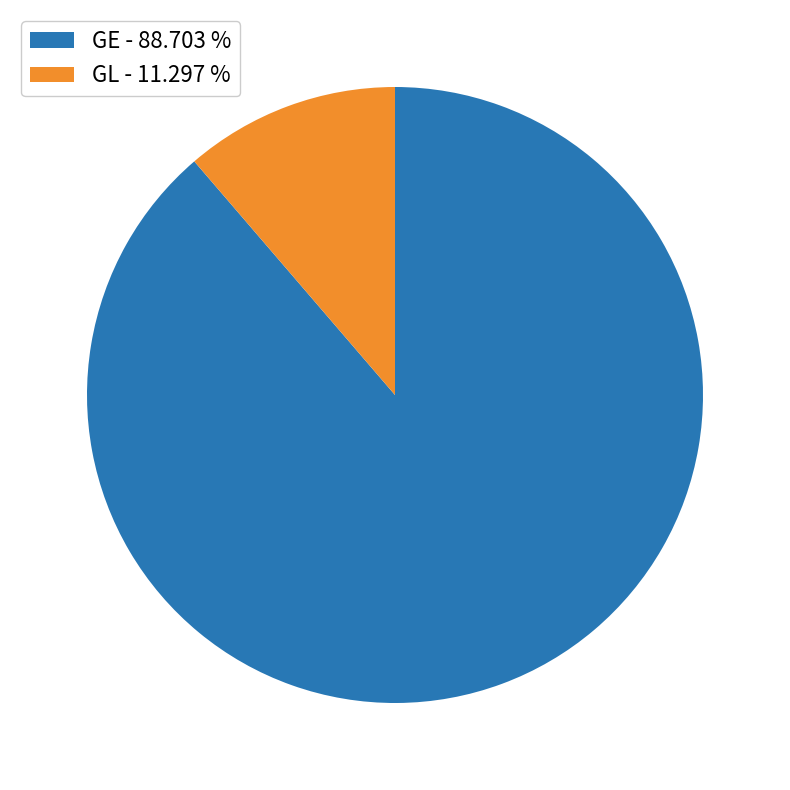

Which slice is the smallest?

GL - 11.297 %